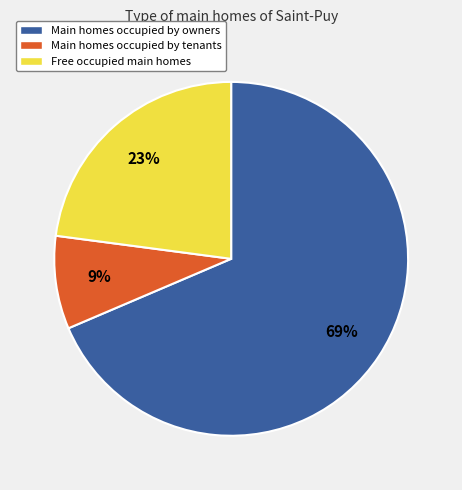

Rank the categories by value from lowest to highest.

Main homes occupied by tenants, Free occupied main homes, Main homes occupied by owners